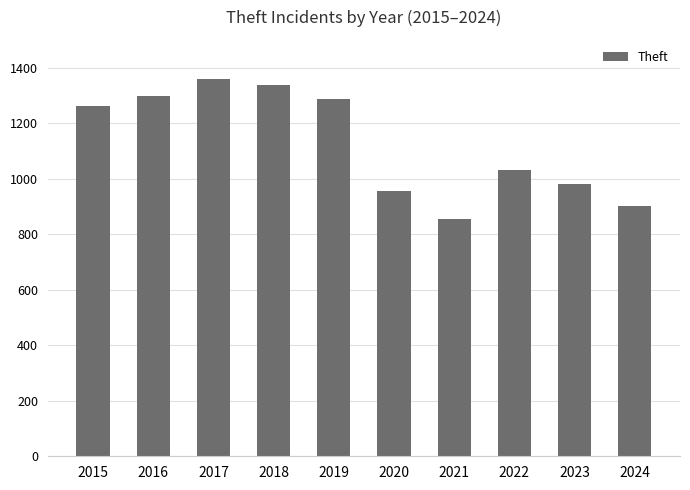

What is the value of the 8th bar from the left?

1032